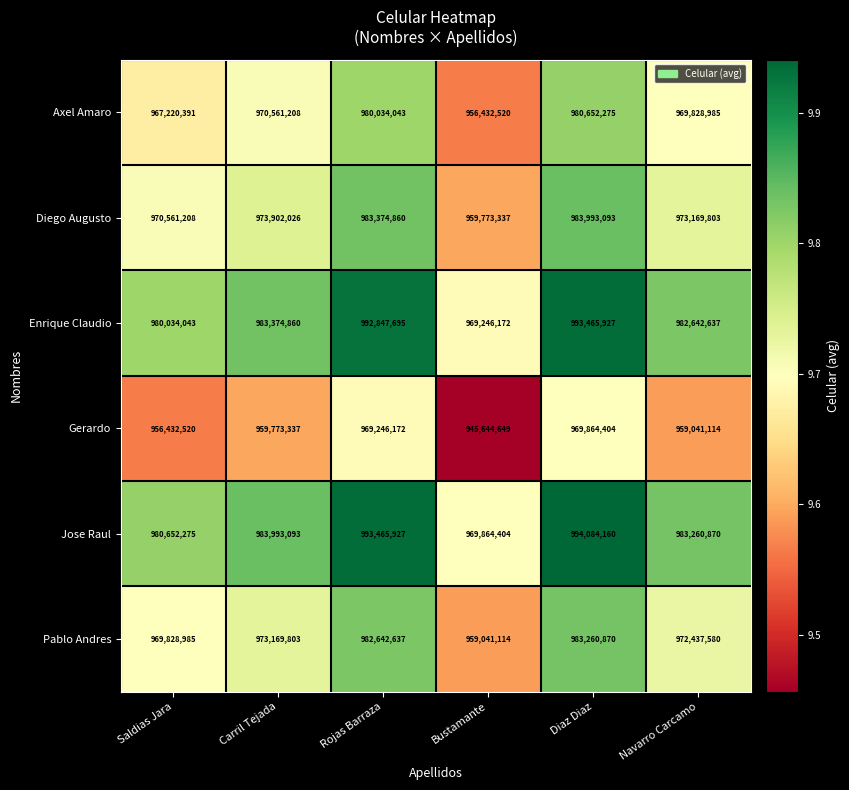

What is the maximum value shown in the chart?

994084160